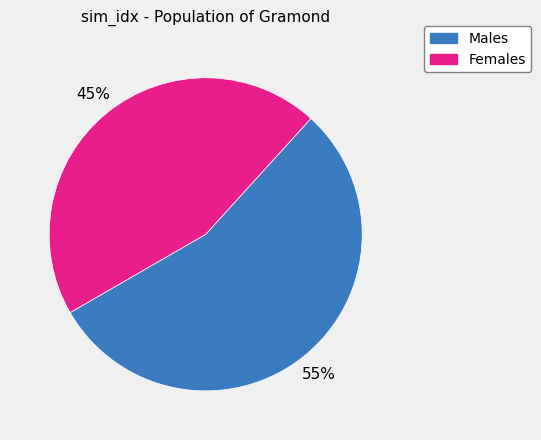

Does any single category account for the majority?

Yes